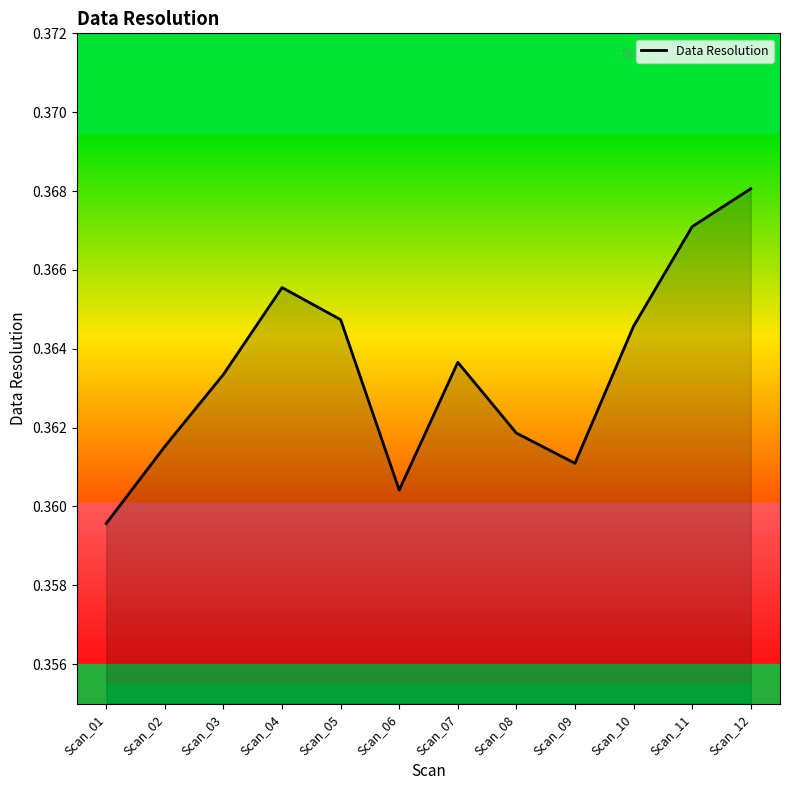

Where is the first local maximum?

Scan_04